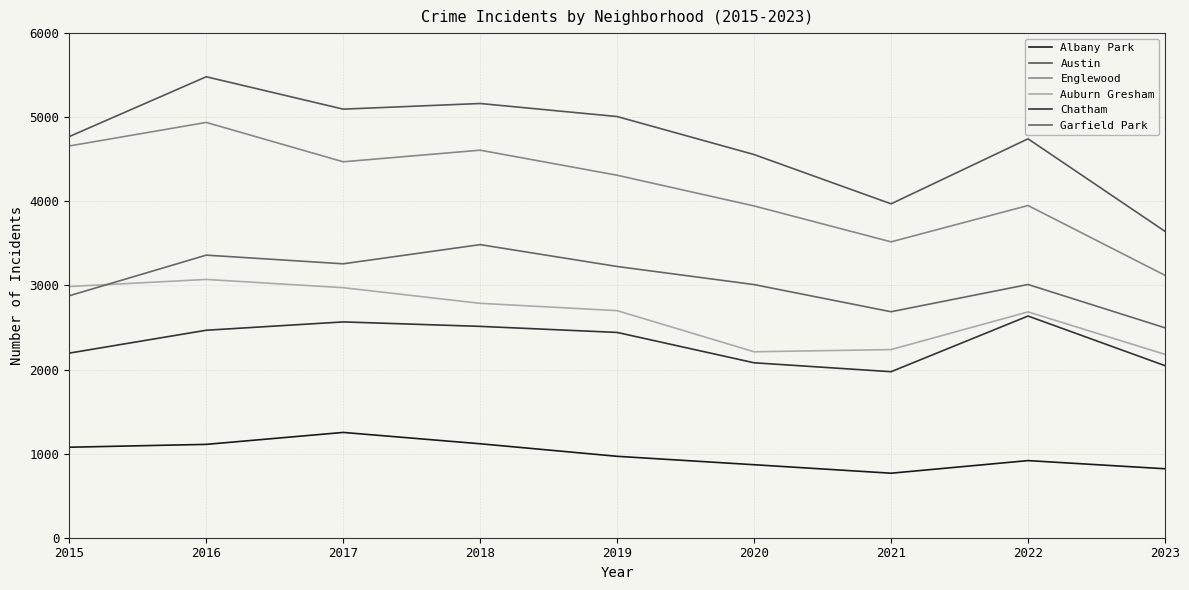

What are all the series names shown in the legend?

Albany Park, Austin, Englewood, Auburn Gresham, Chatham, Garfield Park